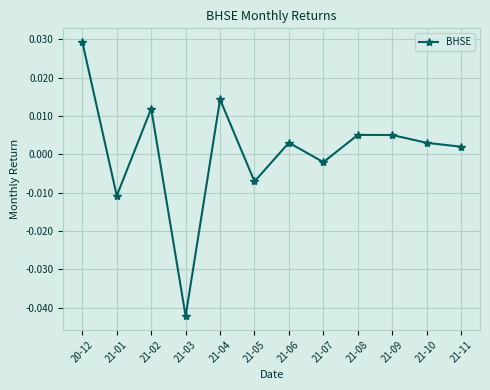

How many values are below zero?

4